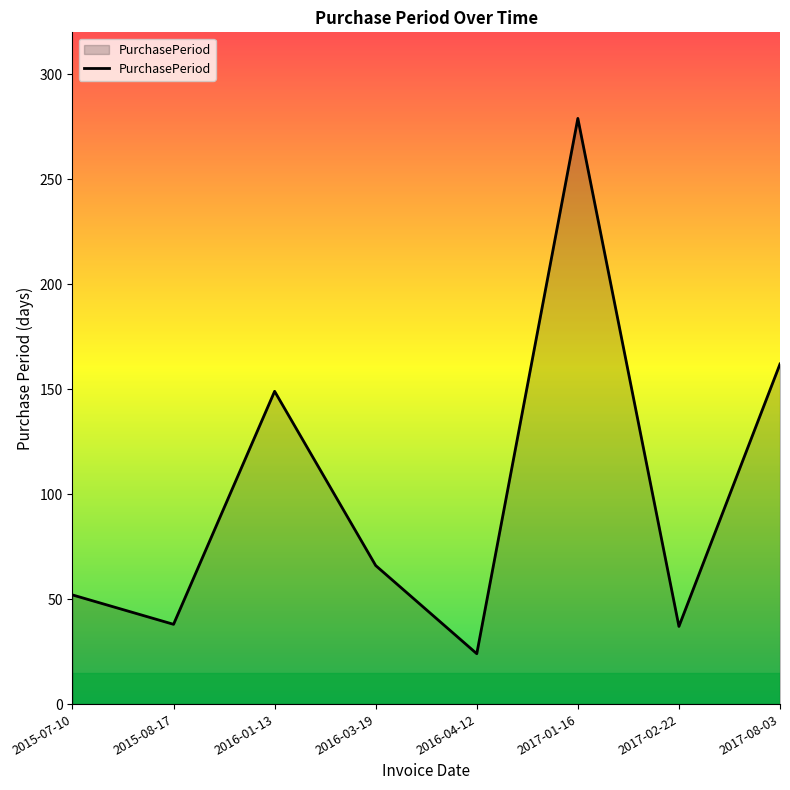

At which label is the value closest to 151?

2016-01-13